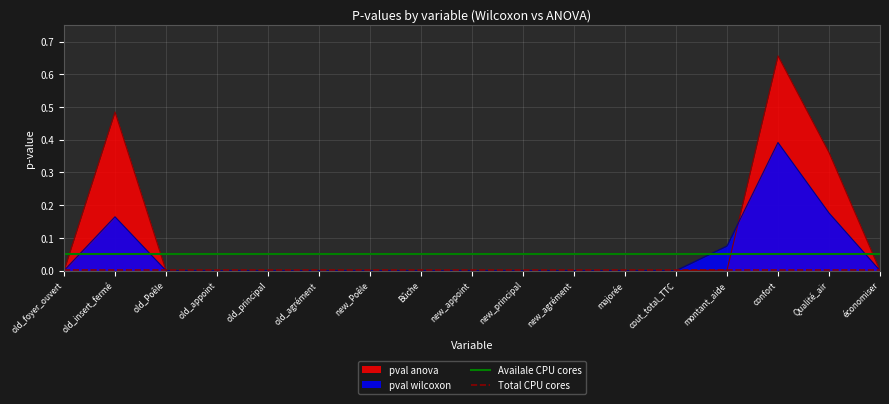

What is the lowest value of the Availale CPU cores series?

0.1